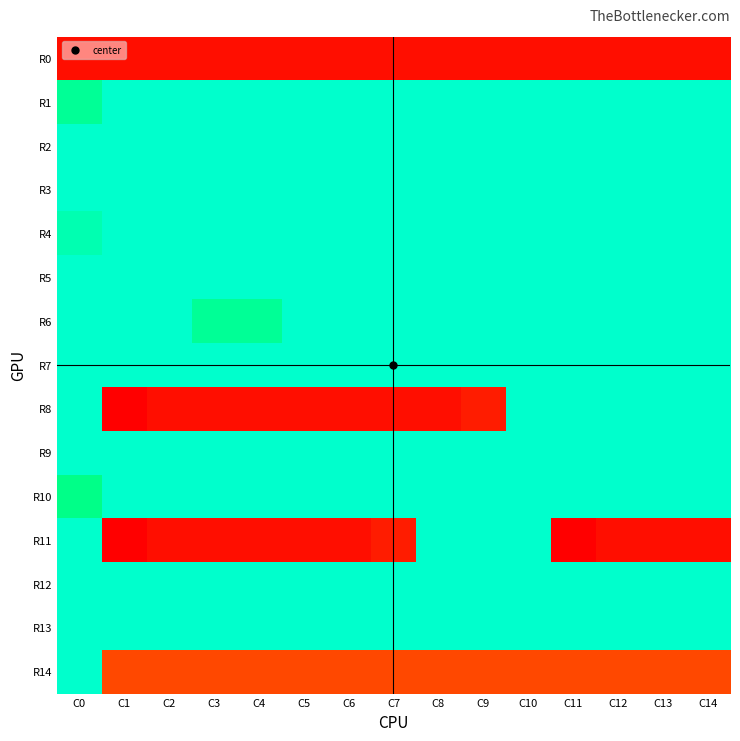

Reading left to right, what are all the values shown in this chart?

R0: C0=27	C1=27	C2=27	C3=27	C4=27	C5=27	C6=27	C7=27	C8=27	C9=27	C10=27	C11=27	C12=27	C13=27	C14=27
R1: C0=4	C1=0	C2=0	C3=0	C4=0	C5=0	C6=0	C7=0	C8=0	C9=0	C10=0	C11=0	C12=0	C13=0	C14=0
R2: C0=0	C1=0	C2=0	C3=0	C4=0	C5=0	C6=0	C7=0	C8=0	C9=0	C10=0	C11=0	C12=0	C13=0	C14=0
R3: C0=0	C1=0	C2=0	C3=0	C4=0	C5=0	C6=0	C7=0	C8=0	C9=0	C10=0	C11=0	C12=0	C13=0	C14=0
R4: C0=2	C1=0	C2=0	C3=0	C4=0	C5=0	C6=0	C7=0	C8=0	C9=0	C10=0	C11=0	C12=0	C13=0	C14=0
R5: C0=0	C1=0	C2=0	C3=0	C4=0	C5=0	C6=0	C7=0	C8=0	C9=0	C10=0	C11=0	C12=0	C13=0	C14=0
R6: C0=0	C1=0	C2=0	C3=4	C4=4	C5=0	C6=0	C7=0	C8=0	C9=0	C10=0	C11=0	C12=0	C13=0	C14=0
R7: C0=0	C1=0	C2=0	C3=0	C4=0	C5=0	C6=0	C7=0	C8=0	C9=0	C10=0	C11=0	C12=0	C13=0	C14=0
R8: C0=0	C1=28	C2=27	C3=27	C4=27	C5=27	C6=27	C7=27	C8=27	C9=26	C10=0	C11=0	C12=0	C13=0	C14=0
R9: C0=0	C1=0	C2=0	C3=0	C4=0	C5=0	C6=0	C7=0	C8=0	C9=0	C10=0	C11=0	C12=0	C13=0	C14=0
R10: C0=5	C1=0	C2=0	C3=0	C4=0	C5=0	C6=0	C7=0	C8=0	C9=0	C10=0	C11=0	C12=0	C13=0	C14=0
R11: C0=0	C1=28	C2=27	C3=27	C4=27	C5=27	C6=27	C7=26	C8=0	C9=0	C10=0	C11=28	C12=27	C13=27	C14=27
R12: C0=0	C1=0	C2=0	C3=0	C4=0	C5=0	C6=0	C7=0	C8=0	C9=0	C10=0	C11=0	C12=0	C13=0	C14=0
R13: C0=0	C1=0	C2=0	C3=0	C4=0	C5=0	C6=0	C7=0	C8=0	C9=0	C10=0	C11=0	C12=0	C13=0	C14=0
R14: C0=0	C1=23	C2=23	C3=23	C4=23	C5=23	C6=23	C7=23	C8=23	C9=23	C10=23	C11=23	C12=23	C13=23	C14=23